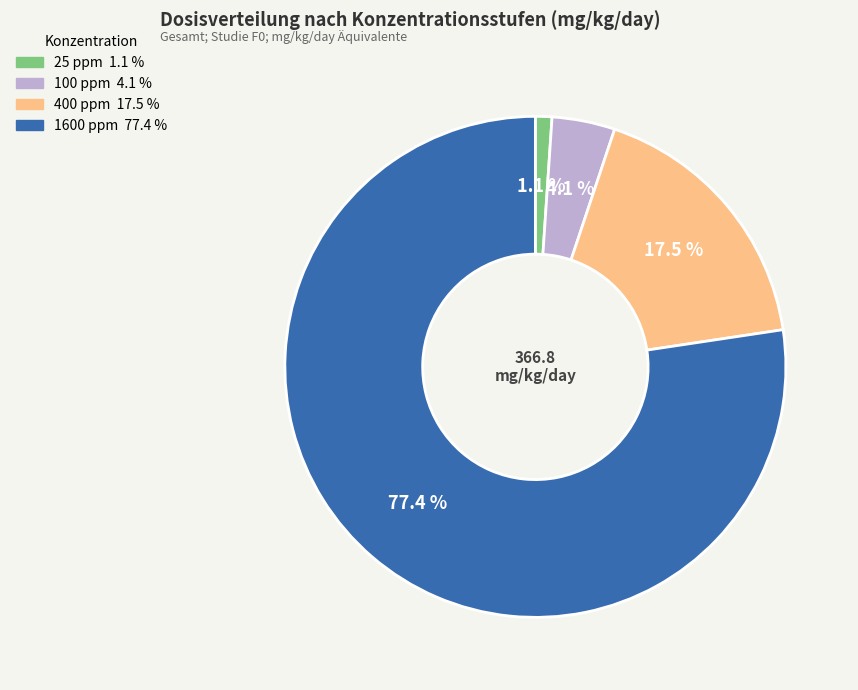

To the nearest percent, what is the average slice percentage?

25%